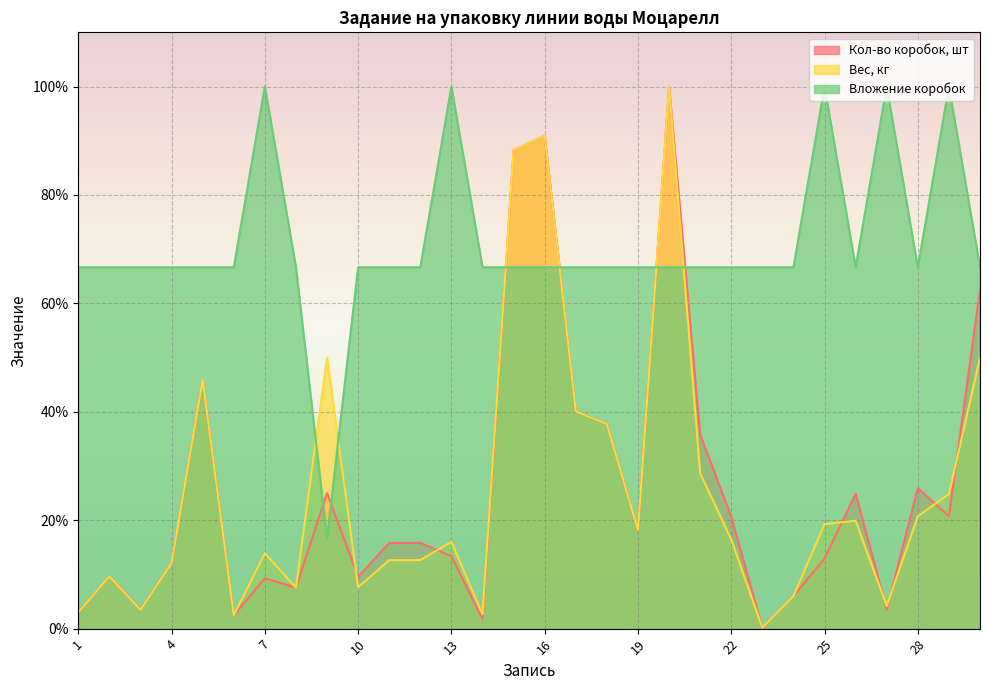

Reading right to left, what are all the values shown in this chart?

Кол-во коробок, шт: 30=62.5	29=20.7	28=25.9	27=3.5	26=24.9	25=12.9	24=6.0	23=0.1	22=20.6	21=35.8	20=100.0	19=18.2	18=37.7	17=40.1	16=90.9	15=88.3	14=1.7	13=13.4	12=15.8	11=15.8	10=9.5	9=25.0	8=7.5	7=9.3	6=2.5	5=45.9	4=12.1	3=3.5	2=9.6	1=3.0
Вес, кг: 30=50.0	29=24.8	28=20.7	27=4.2	26=19.9	25=19.3	24=6.0	23=0.2	22=16.5	21=28.6	20=100.0	19=18.2	18=37.7	17=40.1	16=90.9	15=88.3	14=2.6	13=16.0	12=12.6	11=12.6	10=7.6	9=50.0	8=7.5	7=13.9	6=2.5	5=45.9	4=12.1	3=3.5	2=9.6	1=3.0
Вложение коробок: 30=66.7	29=100.0	28=66.7	27=100.0	26=66.7	25=100.0	24=66.7	23=66.7	22=66.7	21=66.7	20=66.7	19=66.7	18=66.7	17=66.7	16=66.7	15=66.7	14=66.7	13=100.0	12=66.7	11=66.7	10=66.7	9=16.7	8=66.7	7=100.0	6=66.7	5=66.7	4=66.7	3=66.7	2=66.7	1=66.7